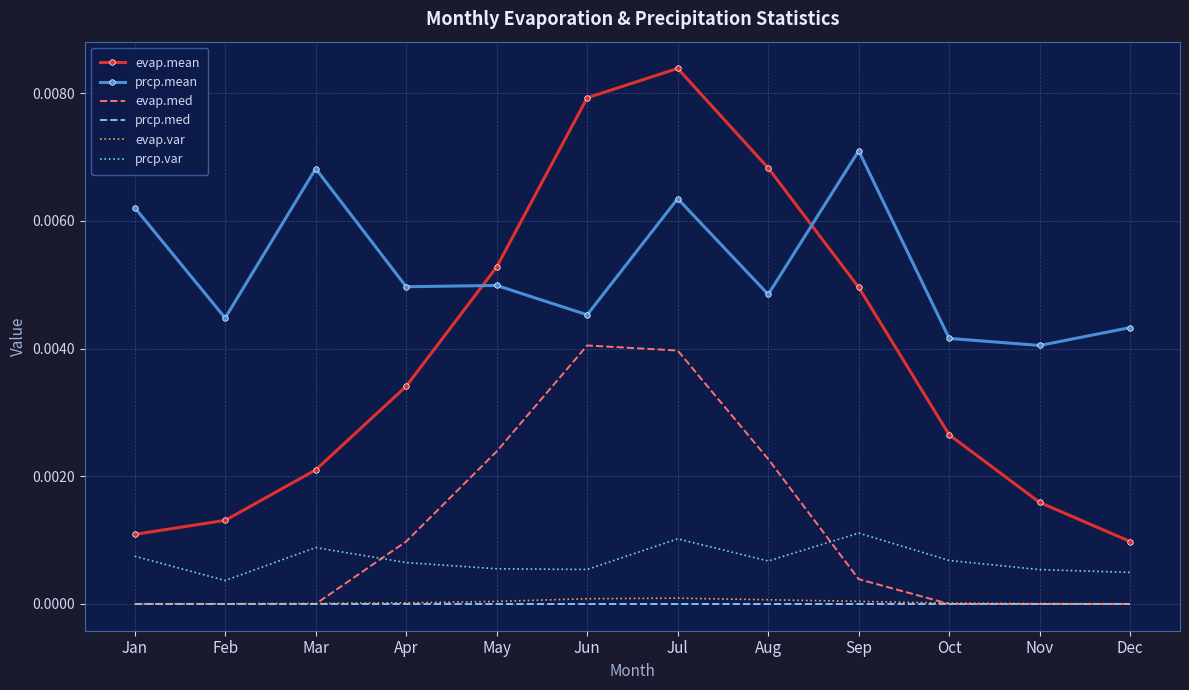

True or false: evap.var has a value of 0.0 at Feb.

True